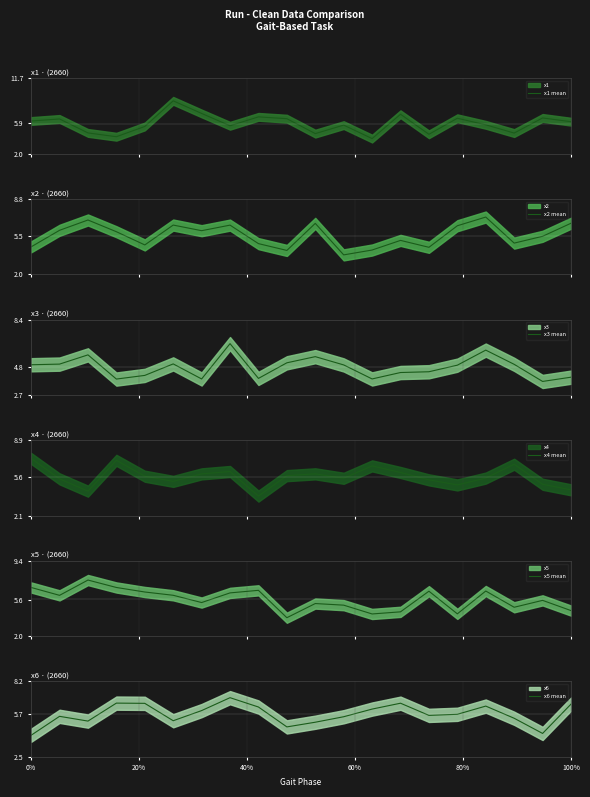

True or false: x2 mean has more than 0 interior local peaks.

True